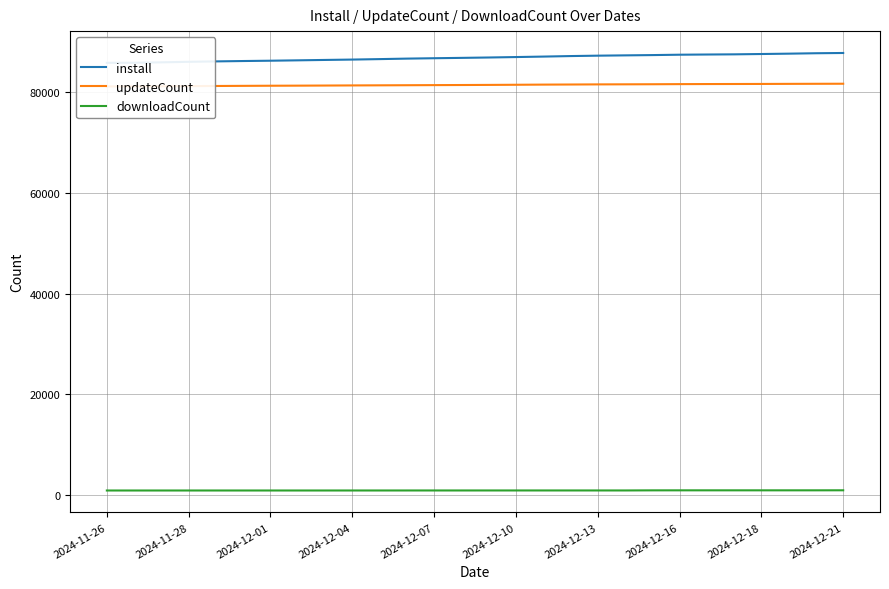

How many lines are shown in the chart?

3